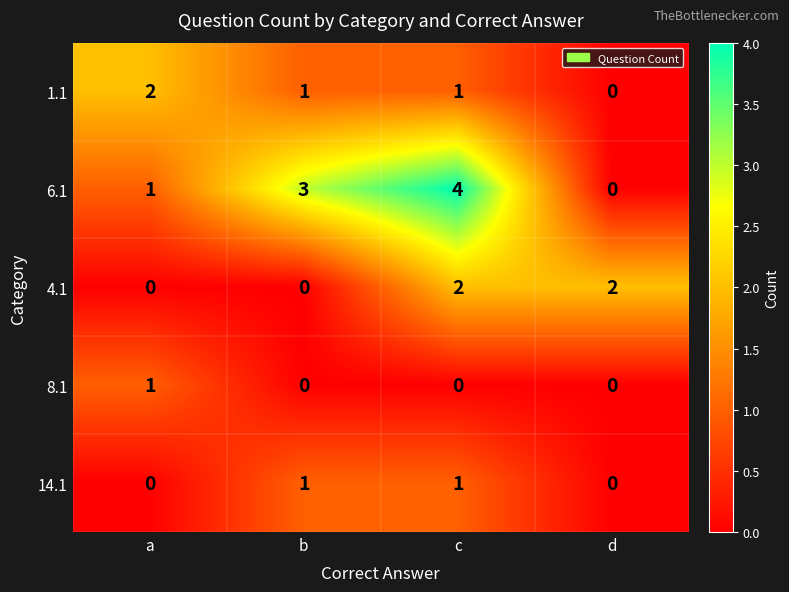

What is the maximum value for 6.1?

4